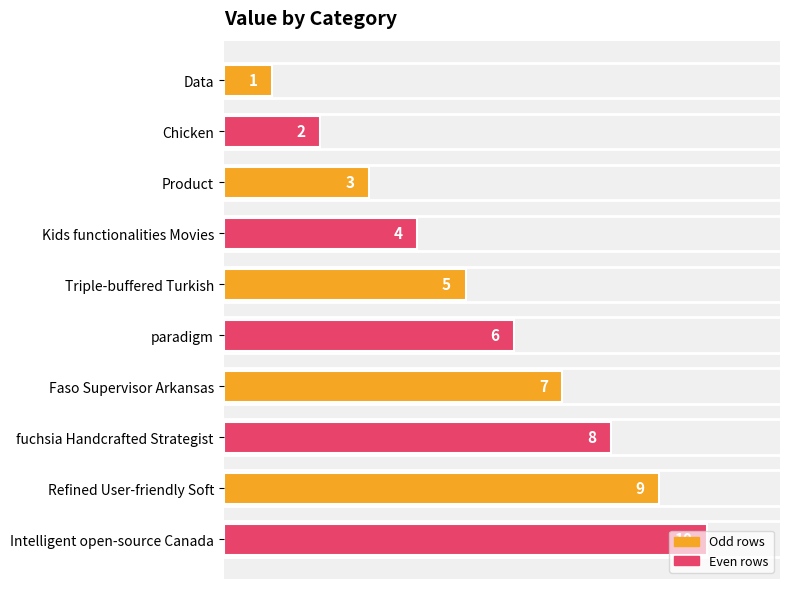

Is it true that the value at Faso Supervisor Arkansas is 12?

False